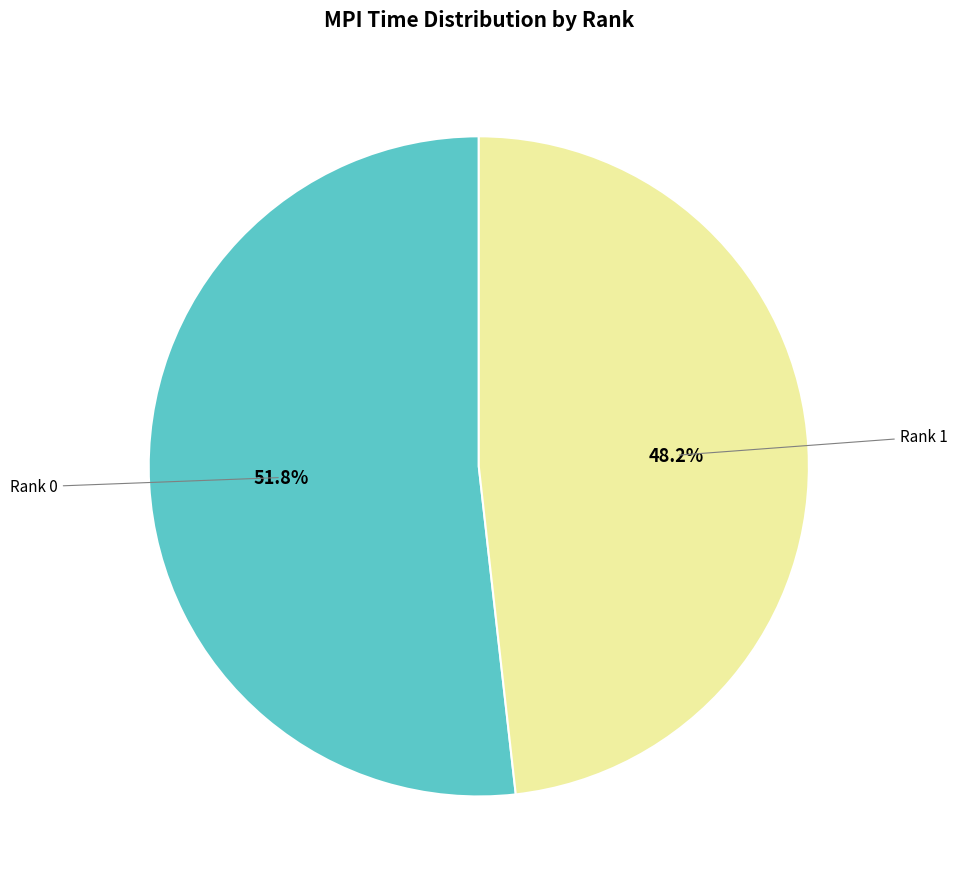

Which category has the biggest portion of the pie?

Rank 0